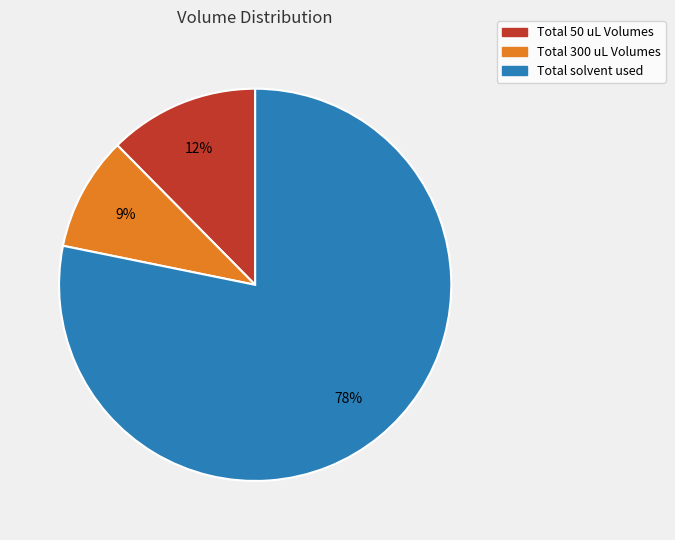

What is the ratio of the value at Total 300 uL Volumes to the value at Total 50 uL Volumes?

0.8